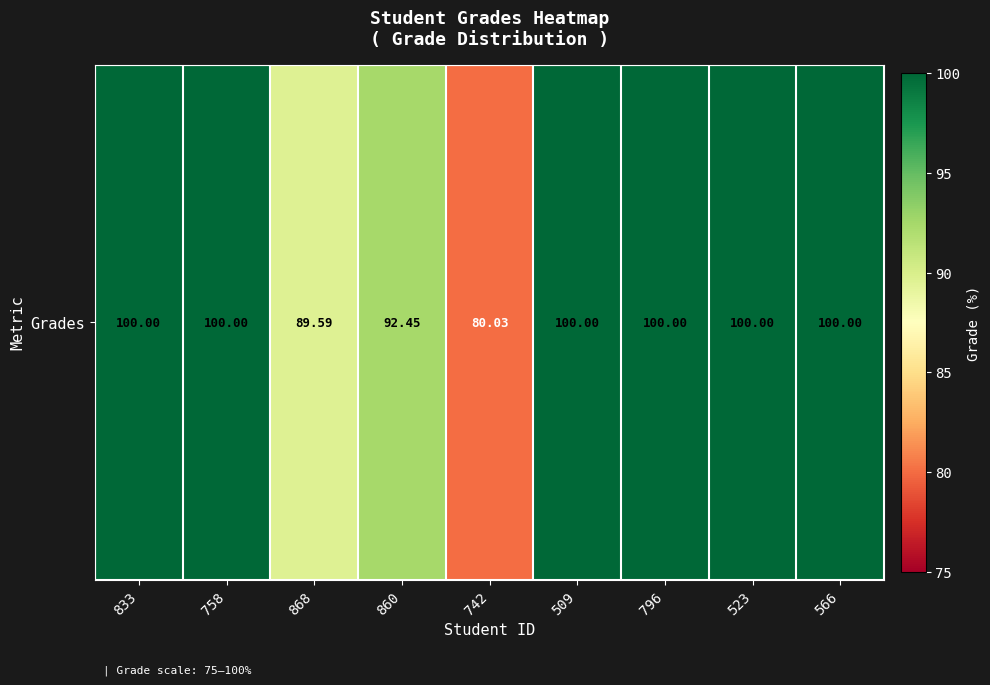

Which label corresponds to the largest value in the chart?

833